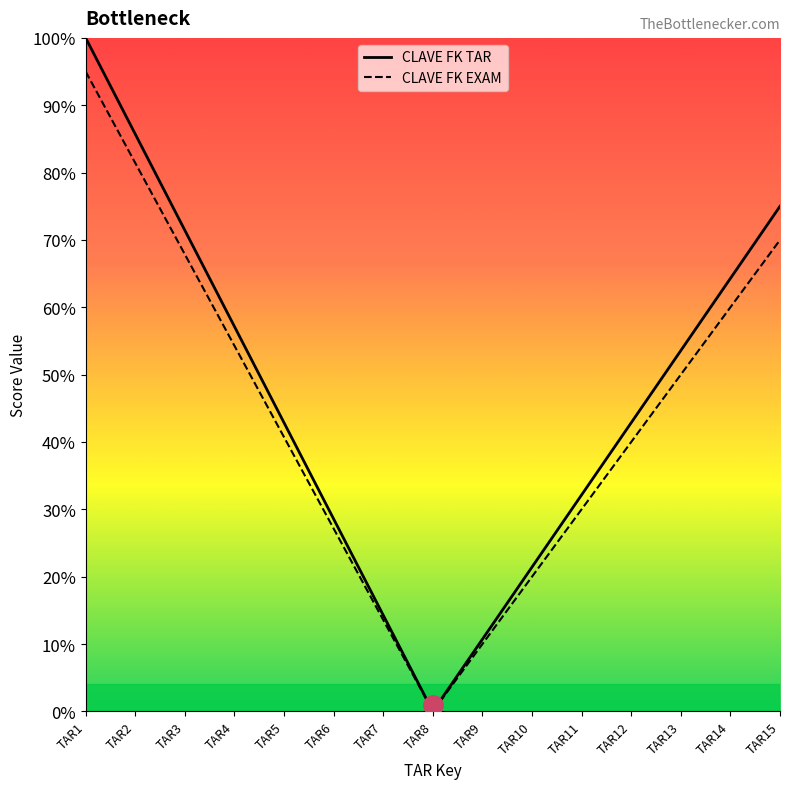

What is the value of the CLAVE FK EXAM point at the 9th from the left?

10.0